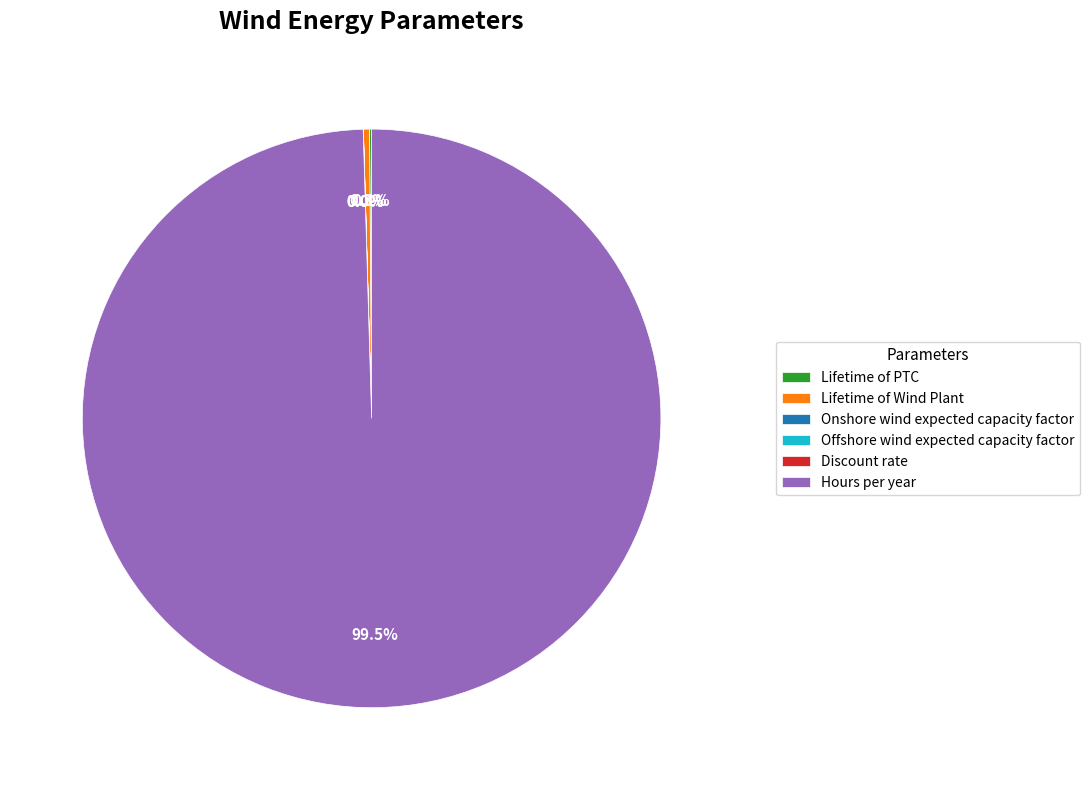

Is there any slice that represents more than half of the pie?

Yes